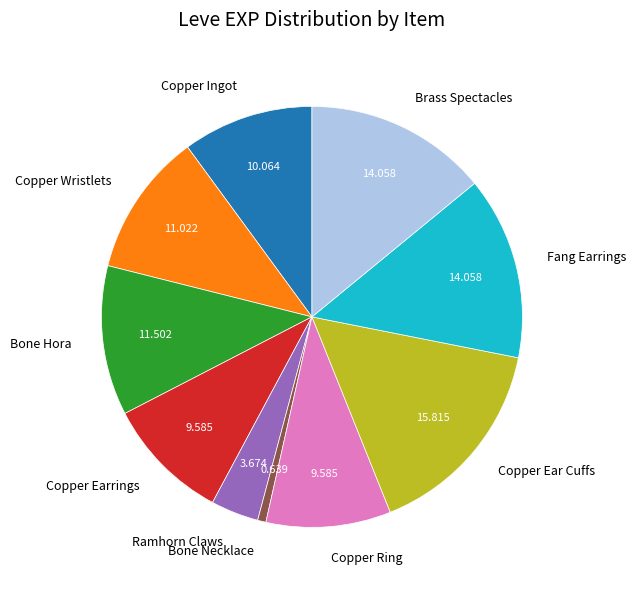

Count the number of slices in the pie.

10